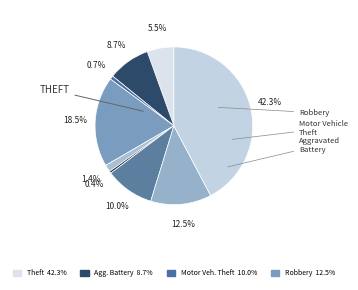

Count the number of slices in the pie.

9